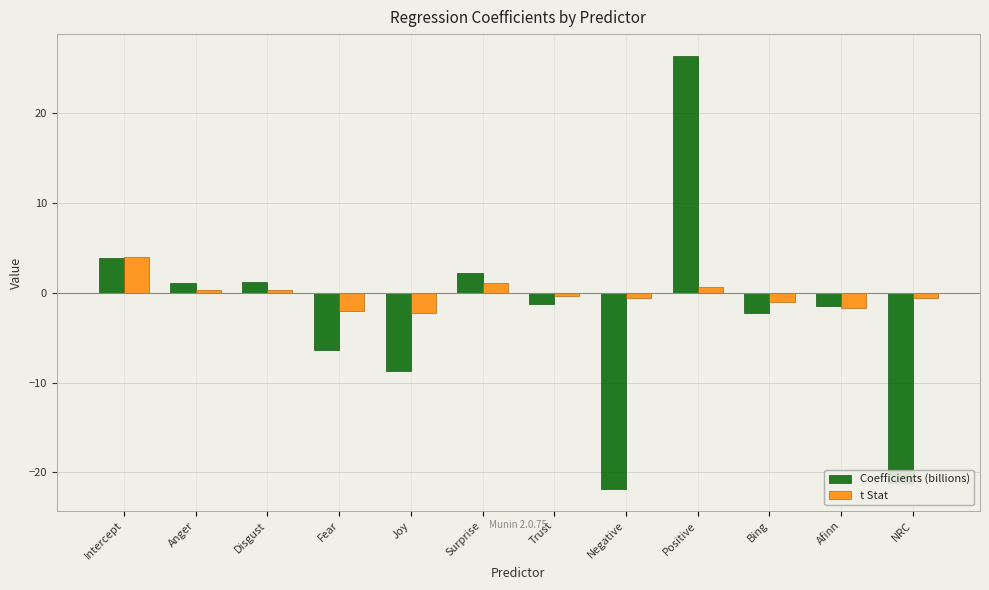

Between Intercept and Bing, which series saw the biggest shift?

Coefficients (billions)